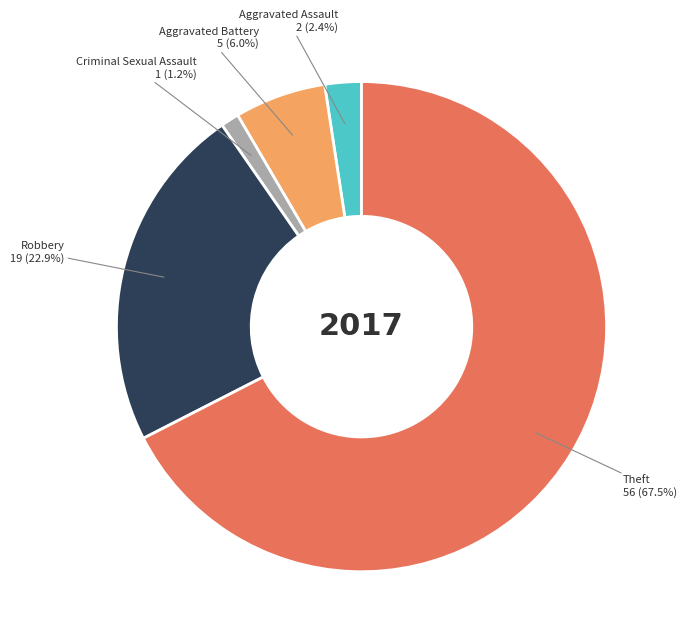

What portion of the pie excludes Aggravated Assault?

97.6%